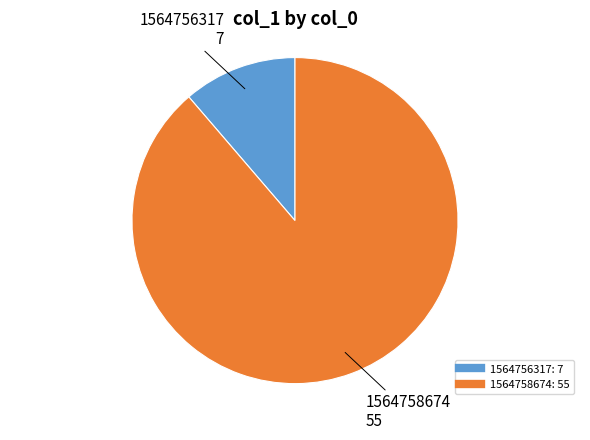

Is there a majority slice in this chart?

Yes